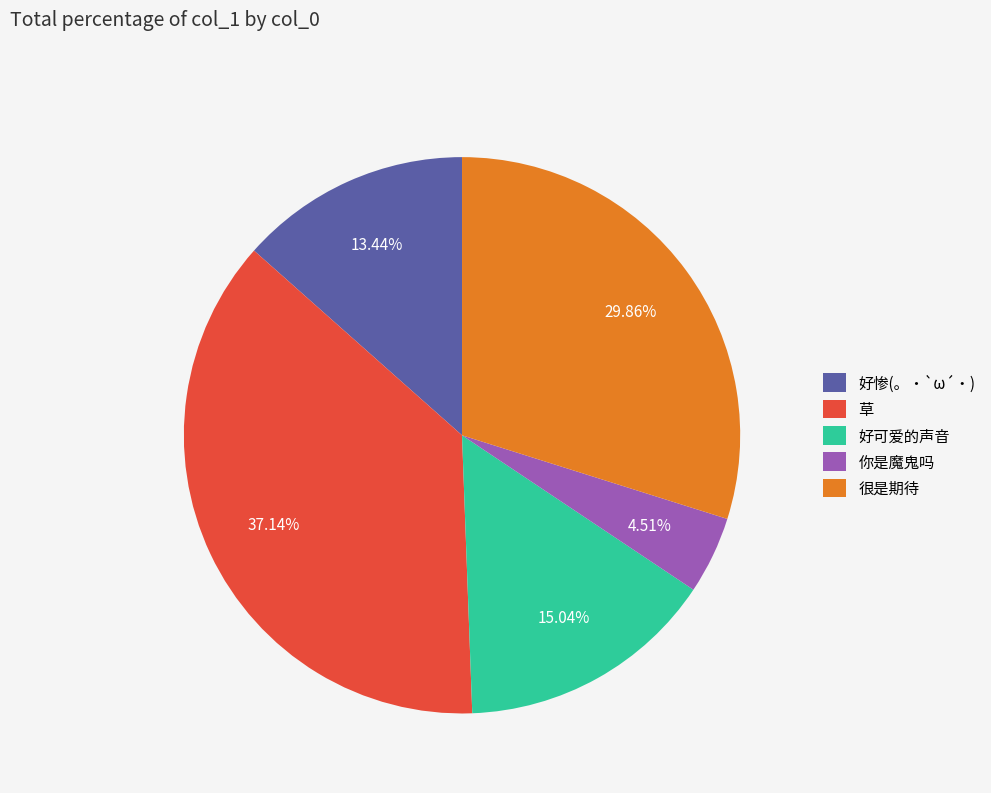

To the nearest percent, what is the difference between the 好可爱的声音 and 很是期待 slice percentages?

15%